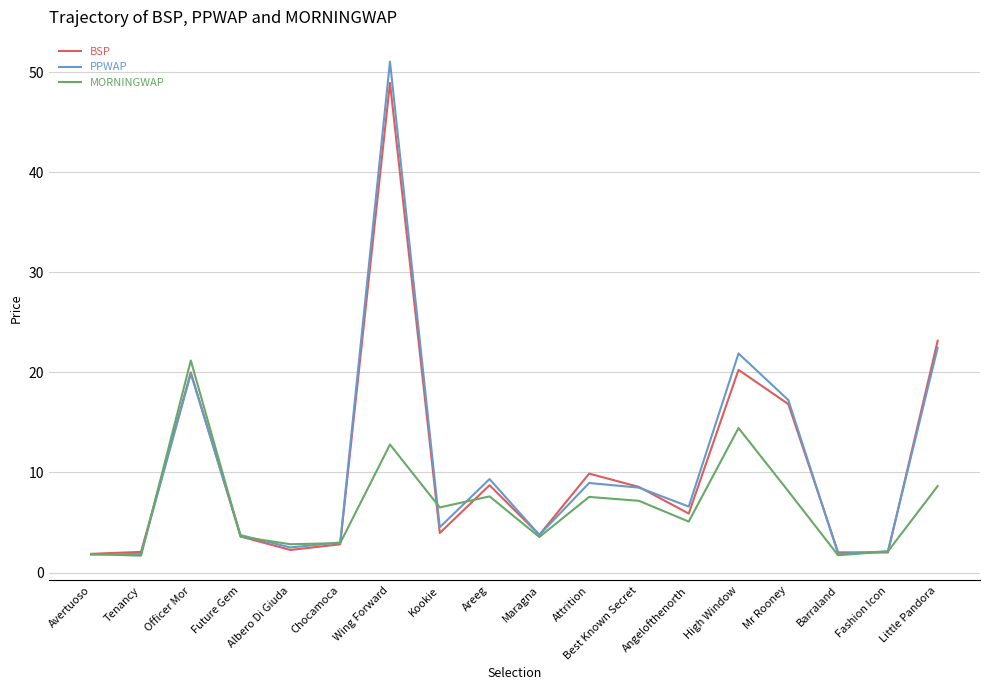

What is the sum of the BSP values at Little Pandora and Officer Mor?

43.2